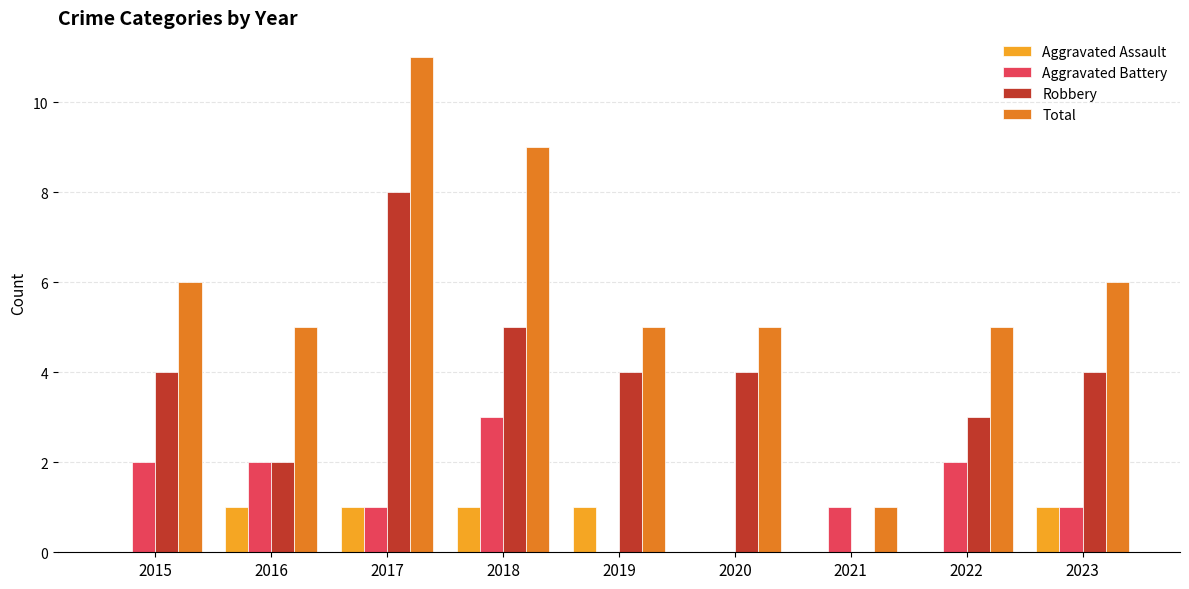

What is the difference between the Aggravated Assault values at 2021 and 2019?

1